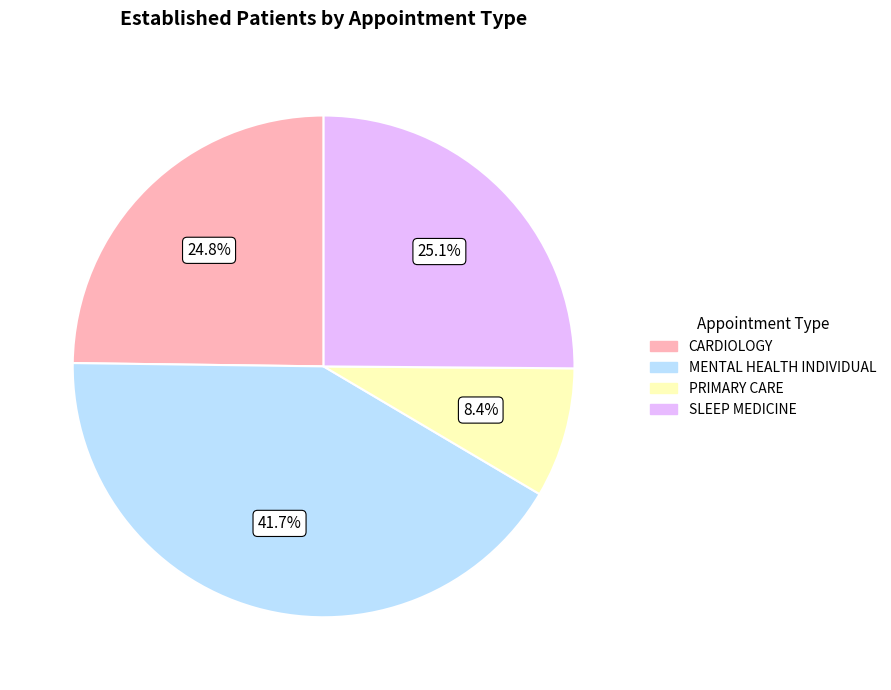

Is there any slice that represents more than half of the pie?

No